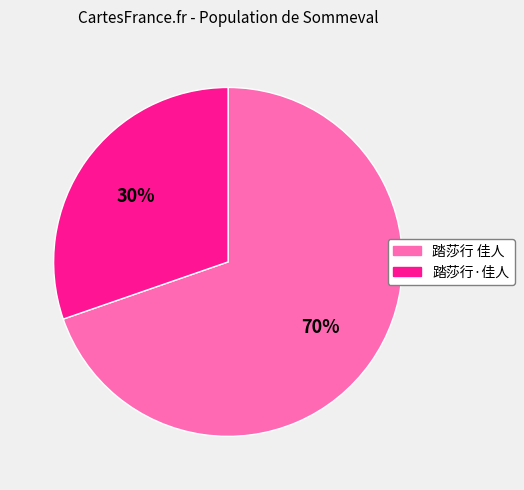

Count the number of slices in the pie.

2